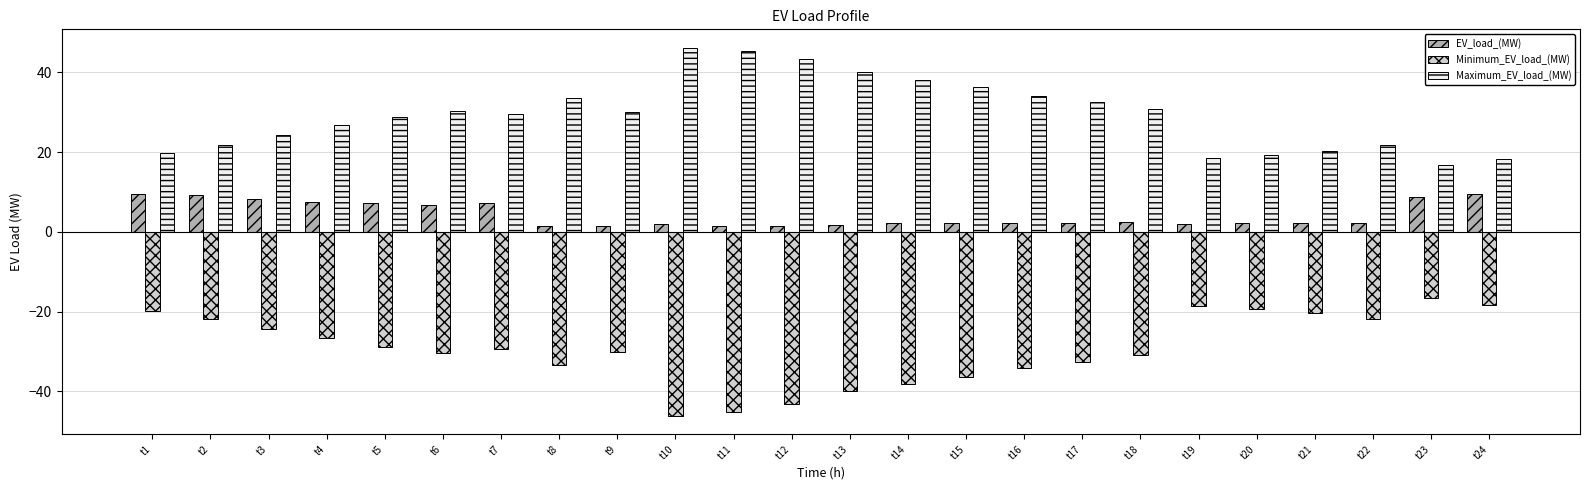

What is the value of the Minimum_EV_load_(MW) bar at the 10th from the left?

-46.2